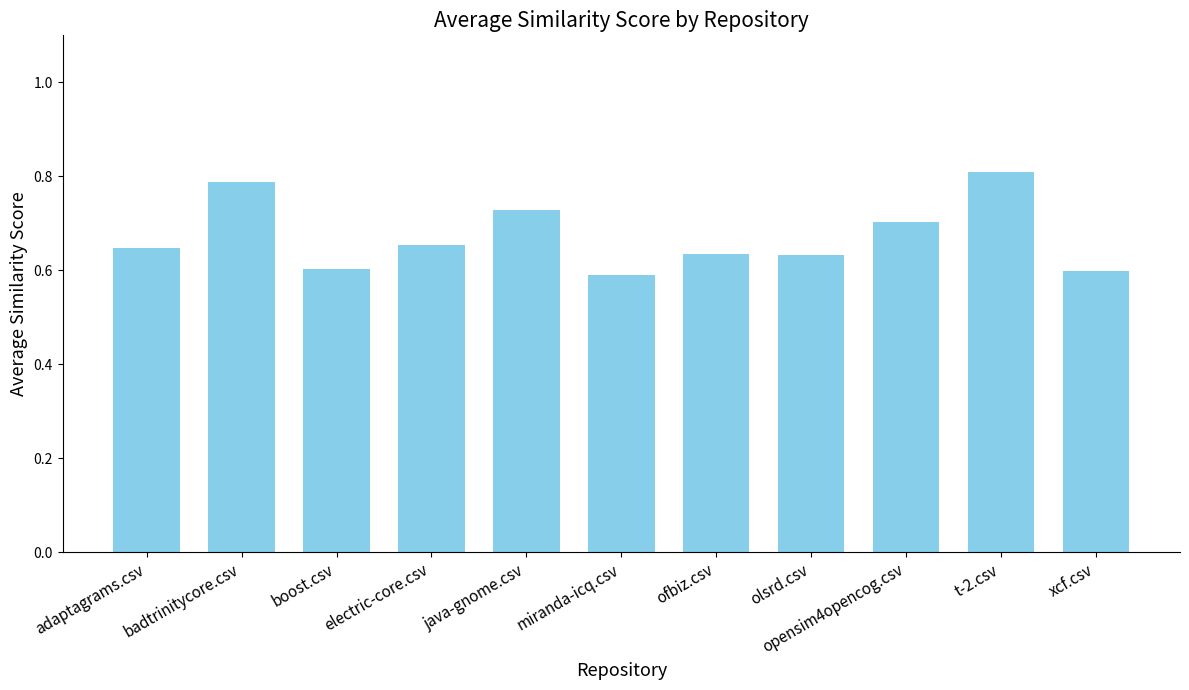

Count the values in the range 0 to 1.

11